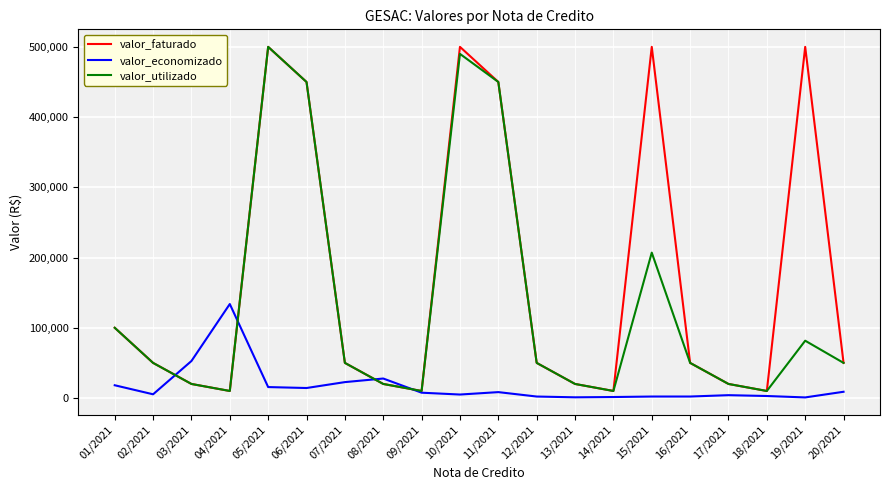

The value of valor_economizado at 04/2021 is 133809.9. True or false?

True